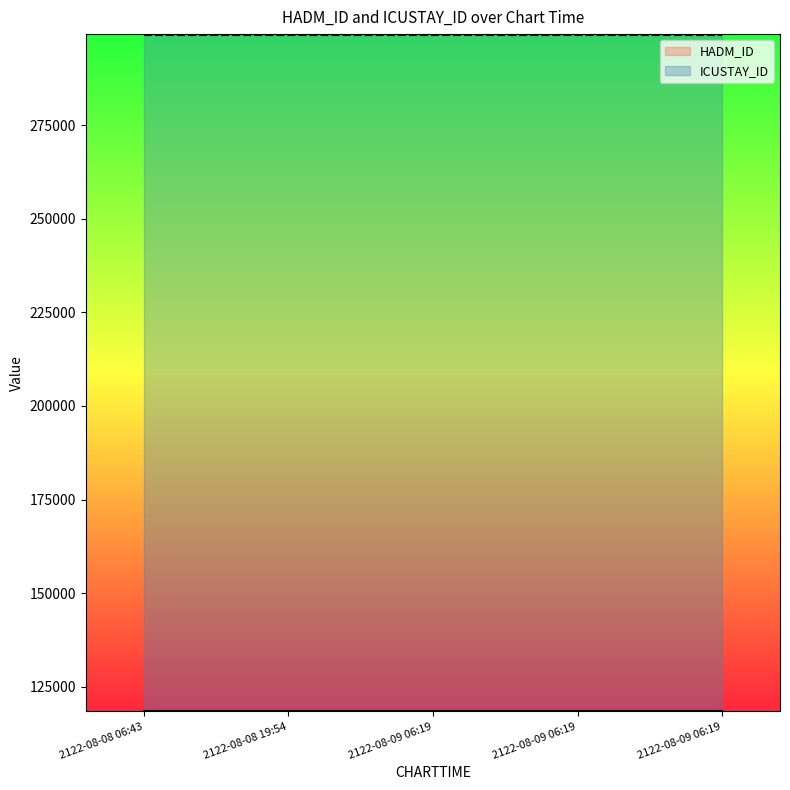

Does the chart display data point markers on the line(s)?

No